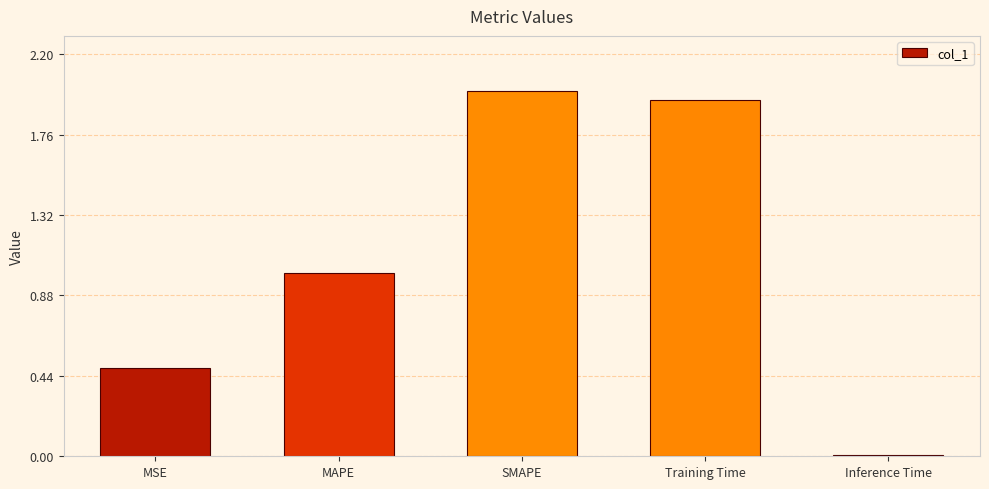

What is the label of the 3rd bar from the left?

SMAPE